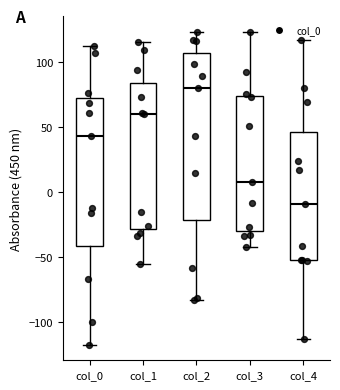

Where is the lower edge of the box for col_1 on the y-axis? The values are not printed on the chart, so give them approximately, as read against the axis.

-30